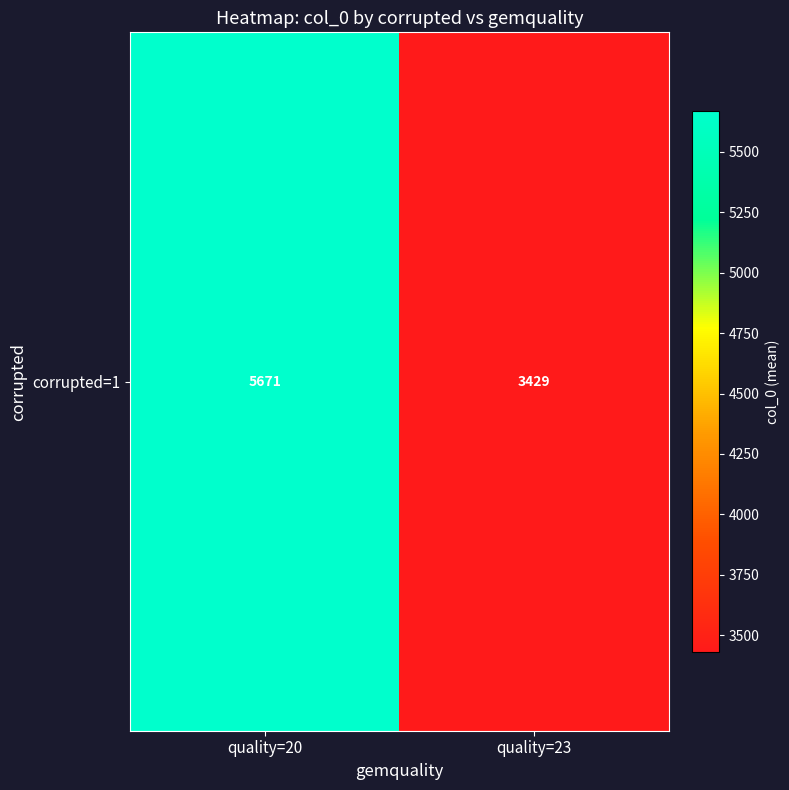

Which category has the highest value across all series?

quality=20